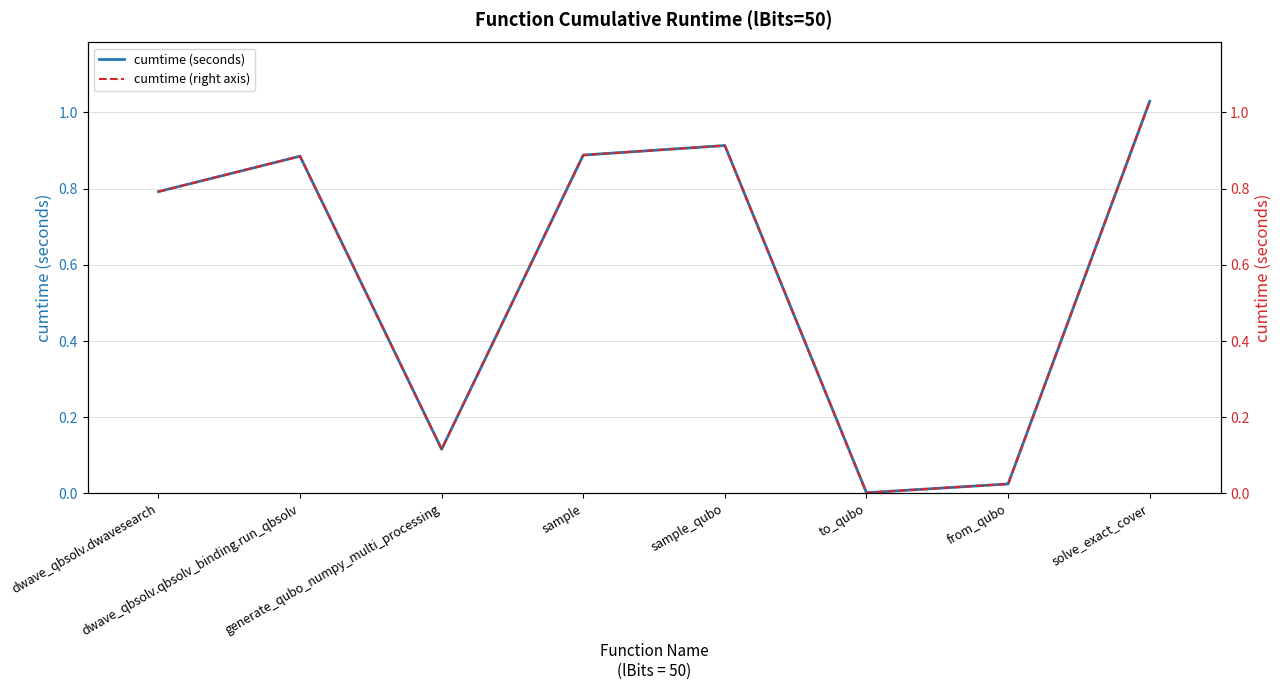

In cumtime (seconds), how many points are lower than both neighbors (excluding endpoints)?

2